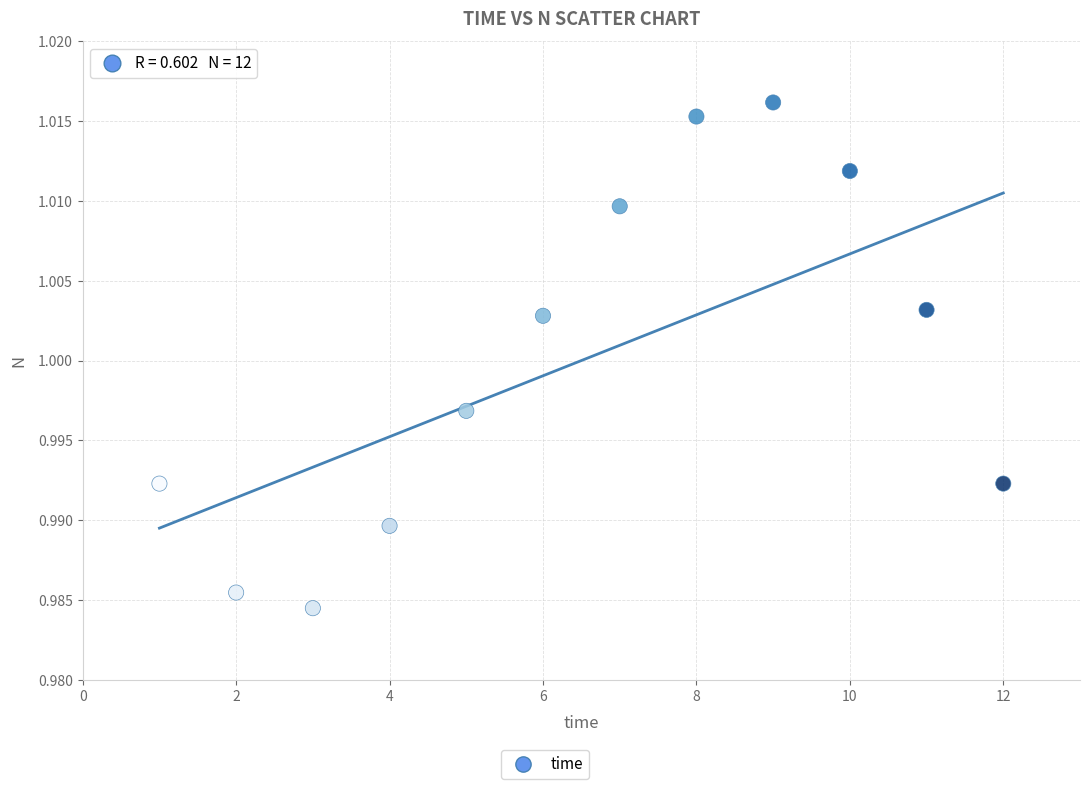

What is the range of X values (max minus min)?

11.0